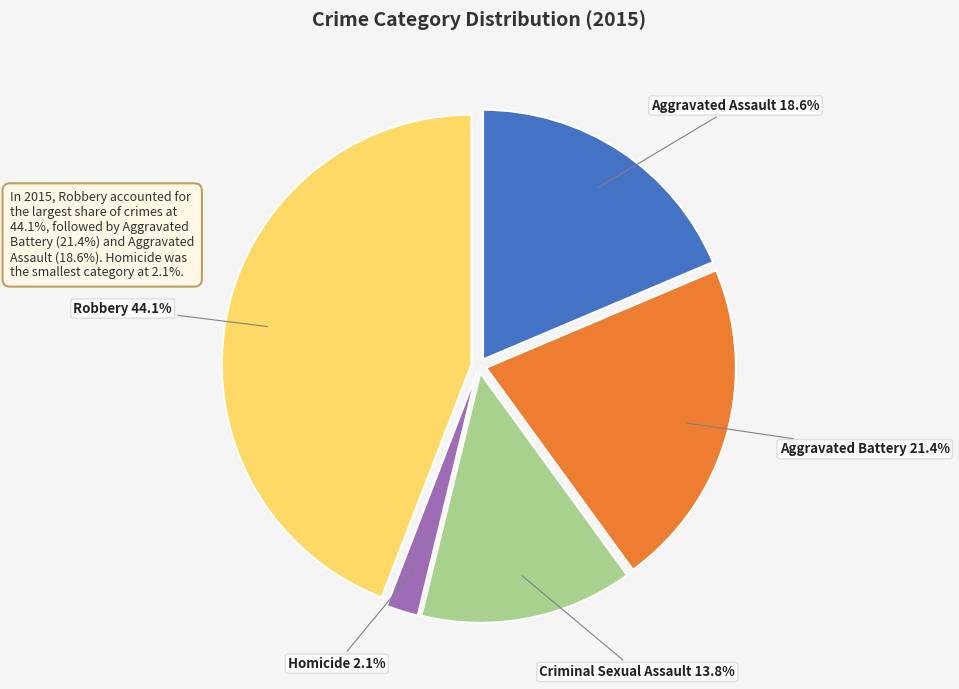

The Aggravated Battery slice represents 21% of the pie. True or false?

True